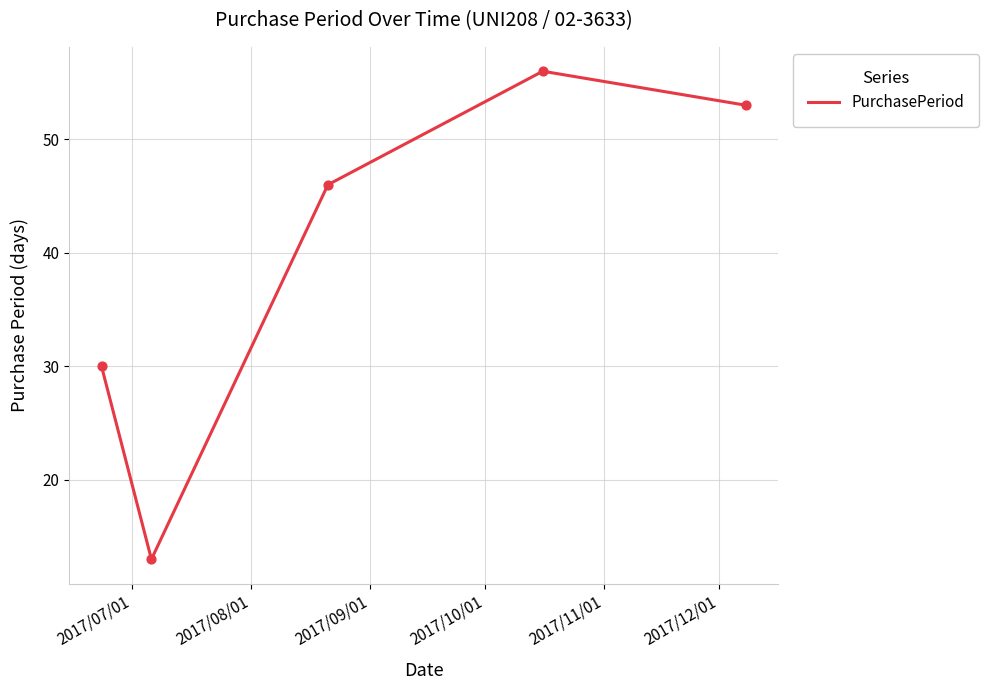

What is the maximum value shown in the chart?

56